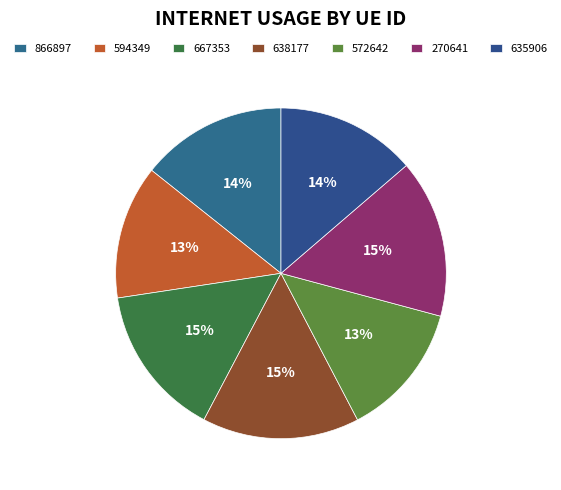

Is the sum of 667353 and 635906 greater than half?

No